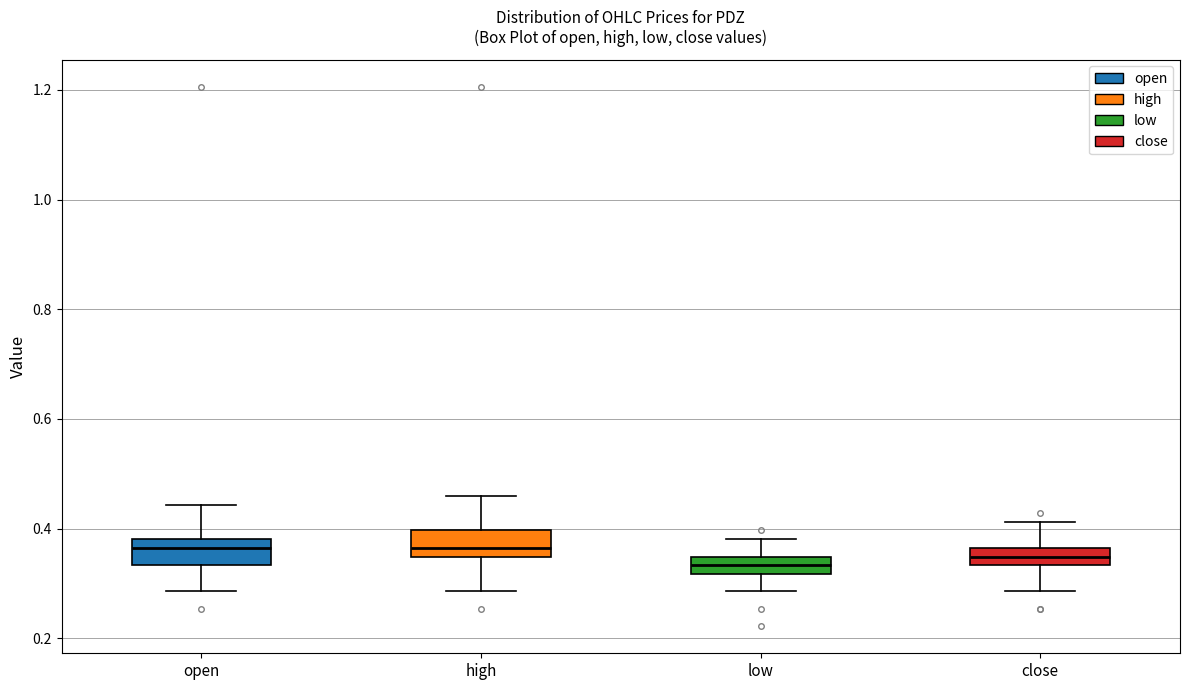

Reading left to right, transcribe this box plot: for each box, give where its median line is, the range the box spans, and where its two whiskers end, as read against the y-axis. The values are not printed on the chart, so give them approximately, as read against the axis.

open: median 0.36, box 0.34 to 0.38, whiskers 0.28 to 0.44
high: median 0.36, box 0.34 to 0.40, whiskers 0.28 to 0.46
low: median 0.34 (inside the box), box 0.32 to 0.34, whiskers 0.28 to 0.38
close: median 0.34 (inside the box), box 0.34 to 0.36, whiskers 0.28 to 0.42